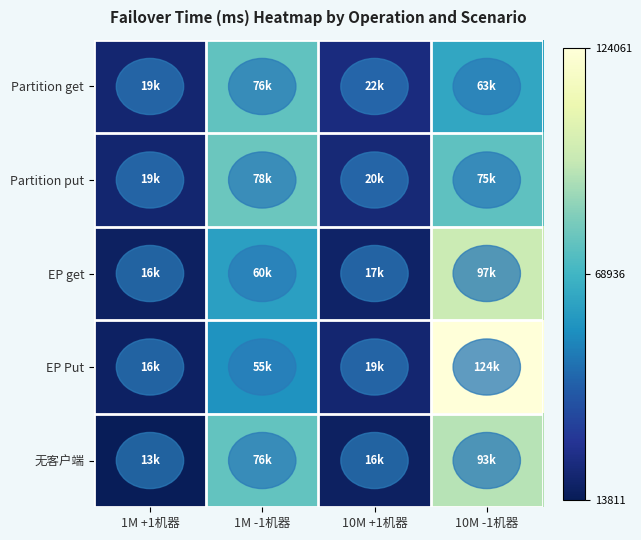

At how many categories does at least one series exceed 84569?

1